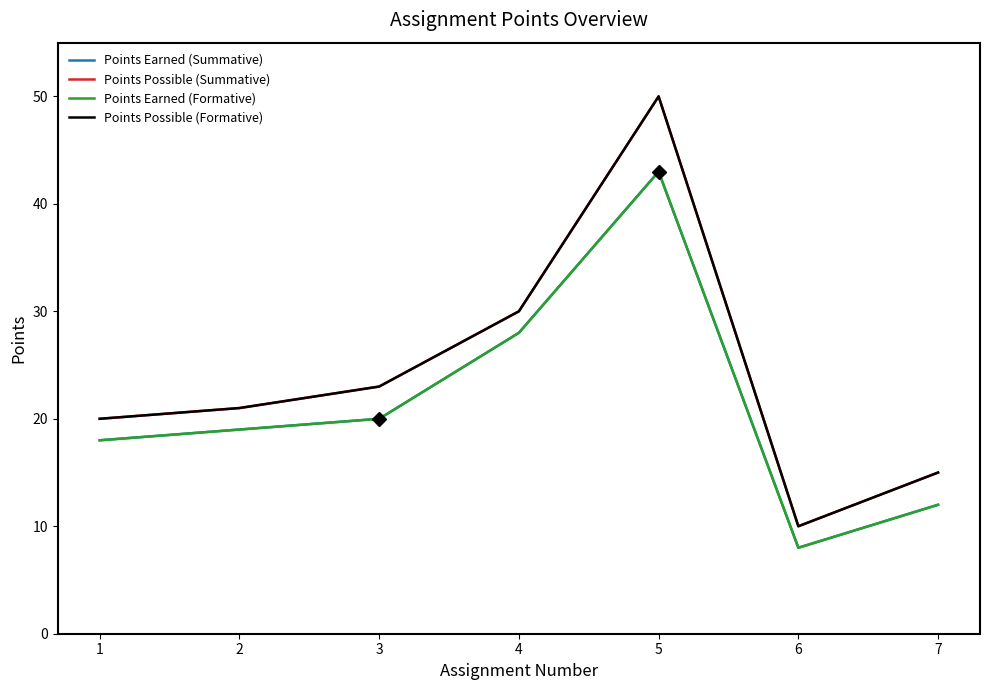

How many interior local valleys does the Points Possible (Summative) series have?

1